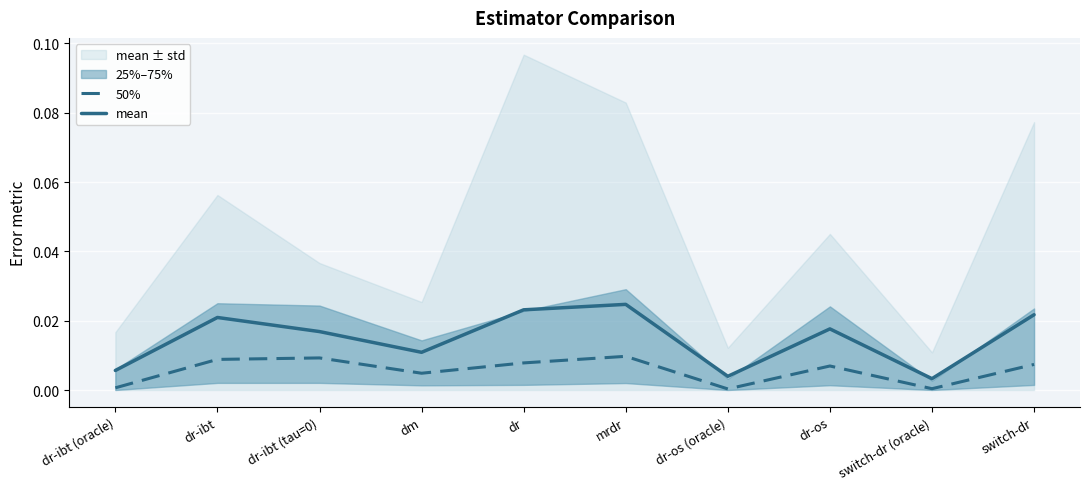

True or false: mean has a value of 0.0 at switch-dr.

False